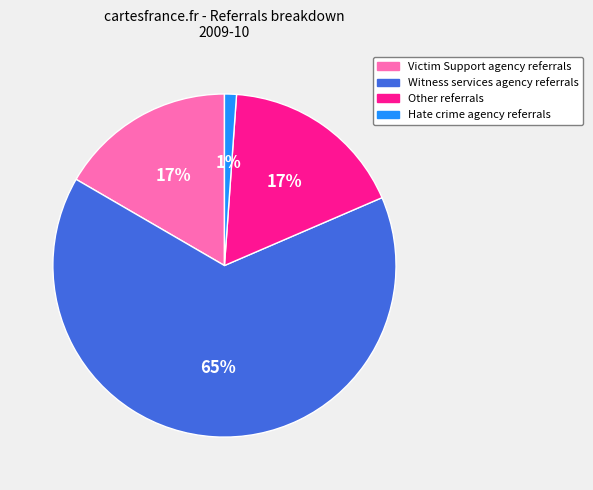

True or false: Witness services agency referrals accounts for 65% of the total.

True